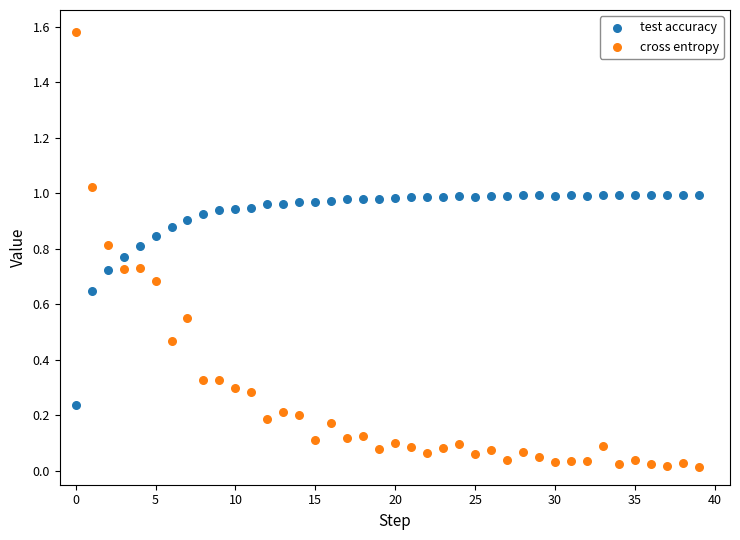

Which series contains the highest Y value?

cross entropy